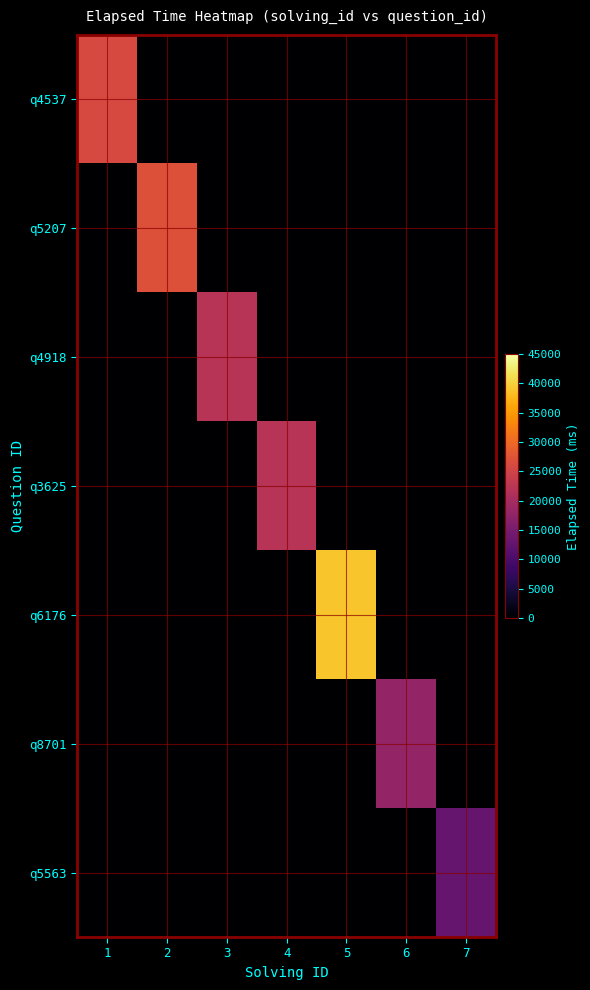

Reading left to right, list all the values displayed in this chart.

q4537: 1=26000	2=0	3=0	4=0	5=0	6=0	7=0
q5207: 1=0	2=27000	3=0	4=0	5=0	6=0	7=0
q4918: 1=0	2=0	3=22000	4=0	5=0	6=0	7=0
q3625: 1=0	2=0	3=0	4=22000	5=0	6=0	7=0
q6176: 1=0	2=0	3=0	4=0	5=39000	6=0	7=0
q8701: 1=0	2=0	3=0	4=0	5=0	6=18000	7=0
q5563: 1=0	2=0	3=0	4=0	5=0	6=0	7=13000